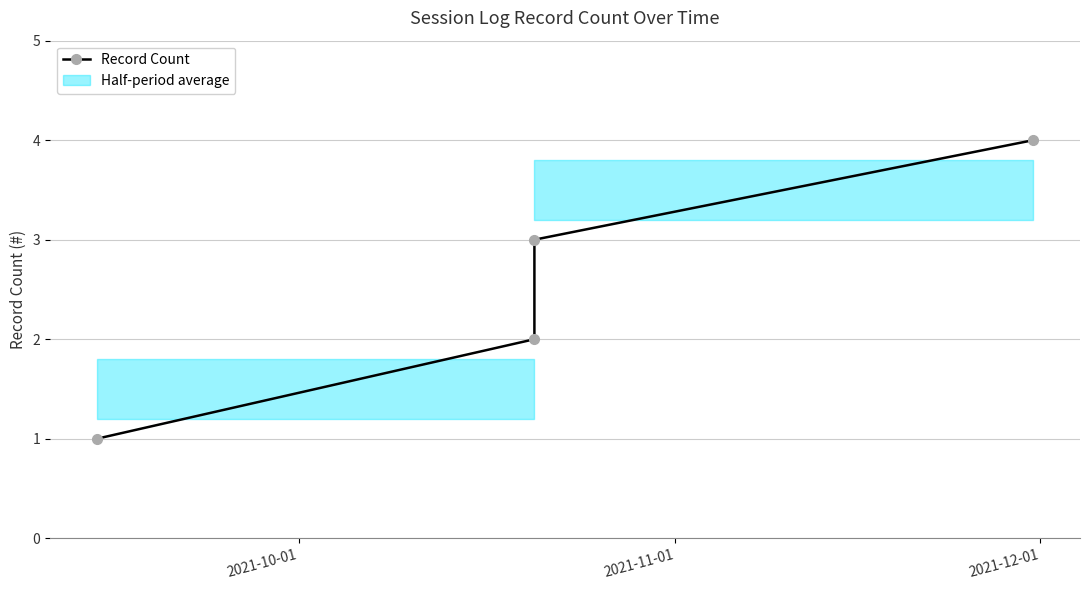

The value at 2021-11-01 is 3. True or false?

False